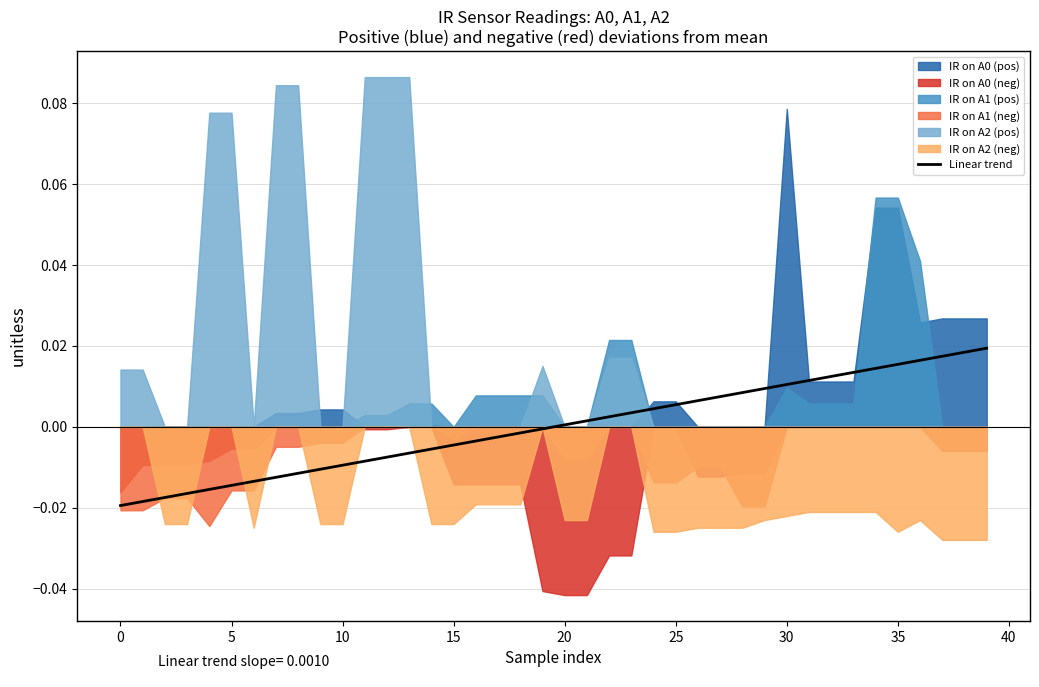

How many positive values are there?

20